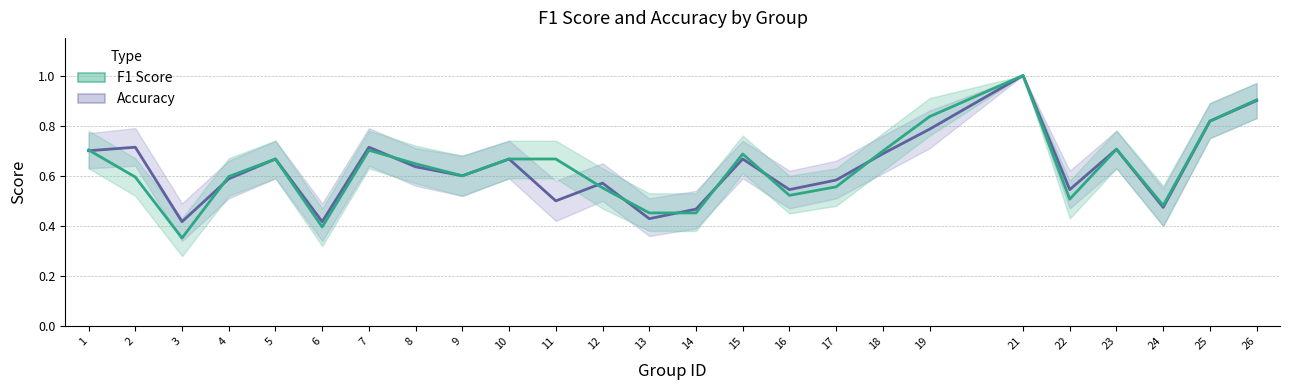

Rank the series at 26 from highest to lowest value.

f1, accuracy